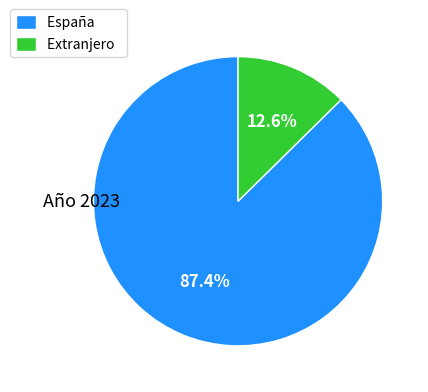

To the nearest percent, what is the difference between the largest and smallest slice percentages?

75%